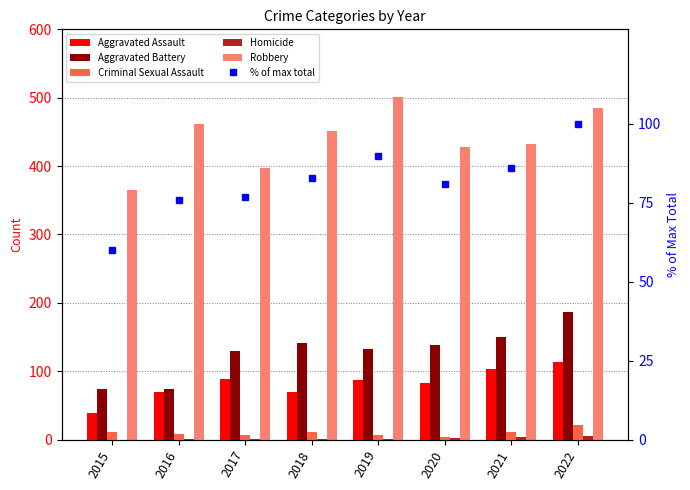

Is it true that % of max total equals 32 at 2016?

False